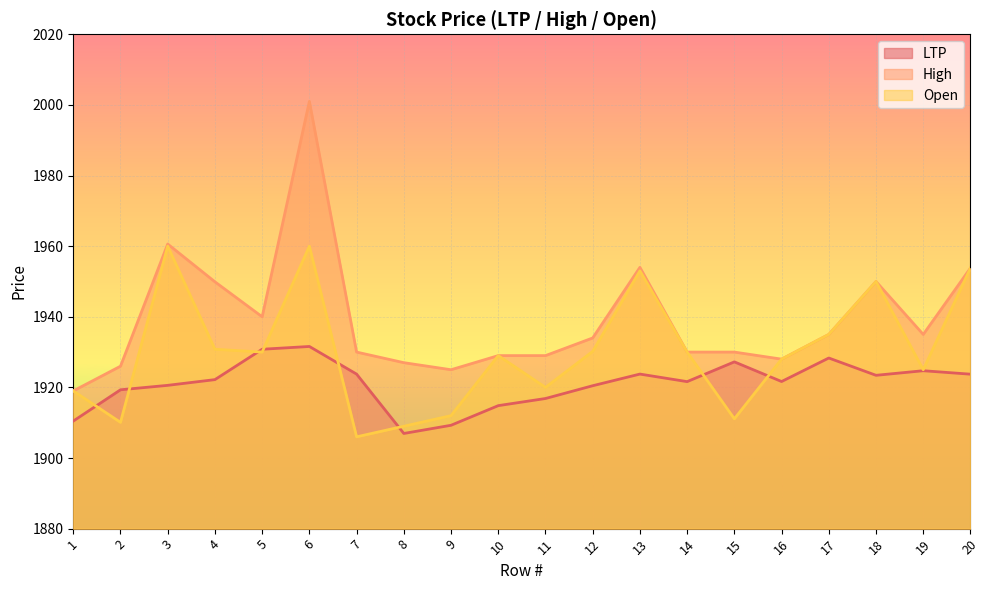

Reading right to left, list all the values displayed in this chart.

LTP: 1923.7	1924.7	1923.4	1928.3	1921.7	1927.2	1921.6	1923.8	1920.5	1916.8	1914.8	1909.3	1907.0	1923.8	1931.6	1930.8	1922.2	1920.6	1919.3	1910.5
High: 1953.8	1935.0	1950.0	1935.0	1928.0	1930.0	1930.0	1954.0	1934.0	1929.0	1929.0	1925.0	1927.0	1930.0	2001.0	1940.0	1949.9	1960.6	1926.0	1919.0
Open: 1953.8	1925.0	1950.0	1935.0	1928.0	1911.1	1930.0	1953.0	1930.2	1920.0	1929.0	1912.0	1909.0	1906.0	1960.0	1930.0	1930.8	1960.0	1910.1	1919.0